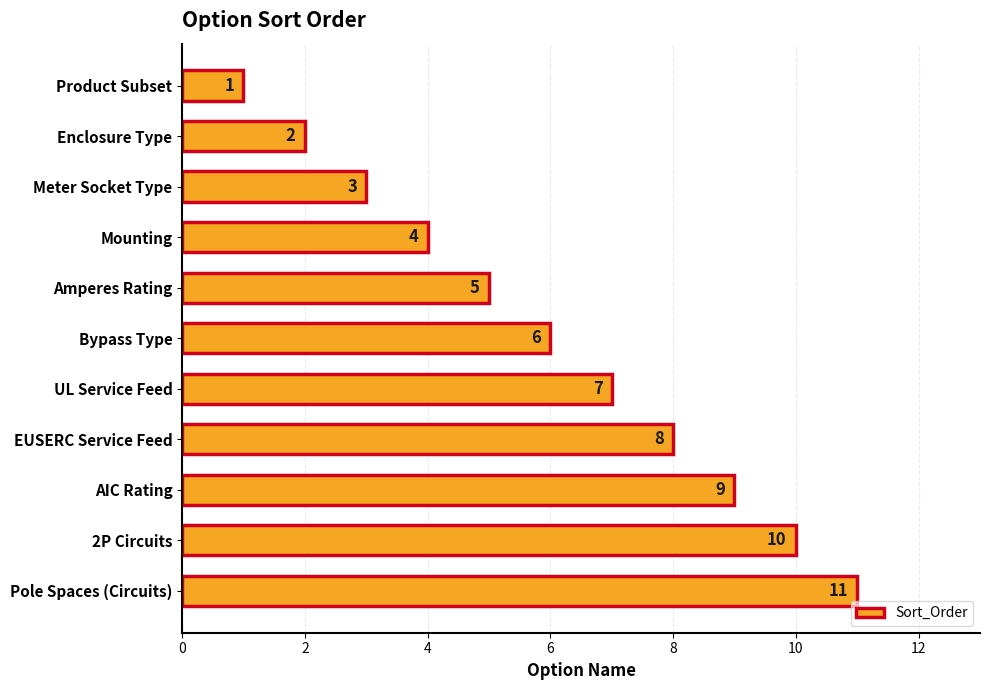

Approximately how many times larger is the value at Amperes Rating compared to UL Service Feed?

0.7